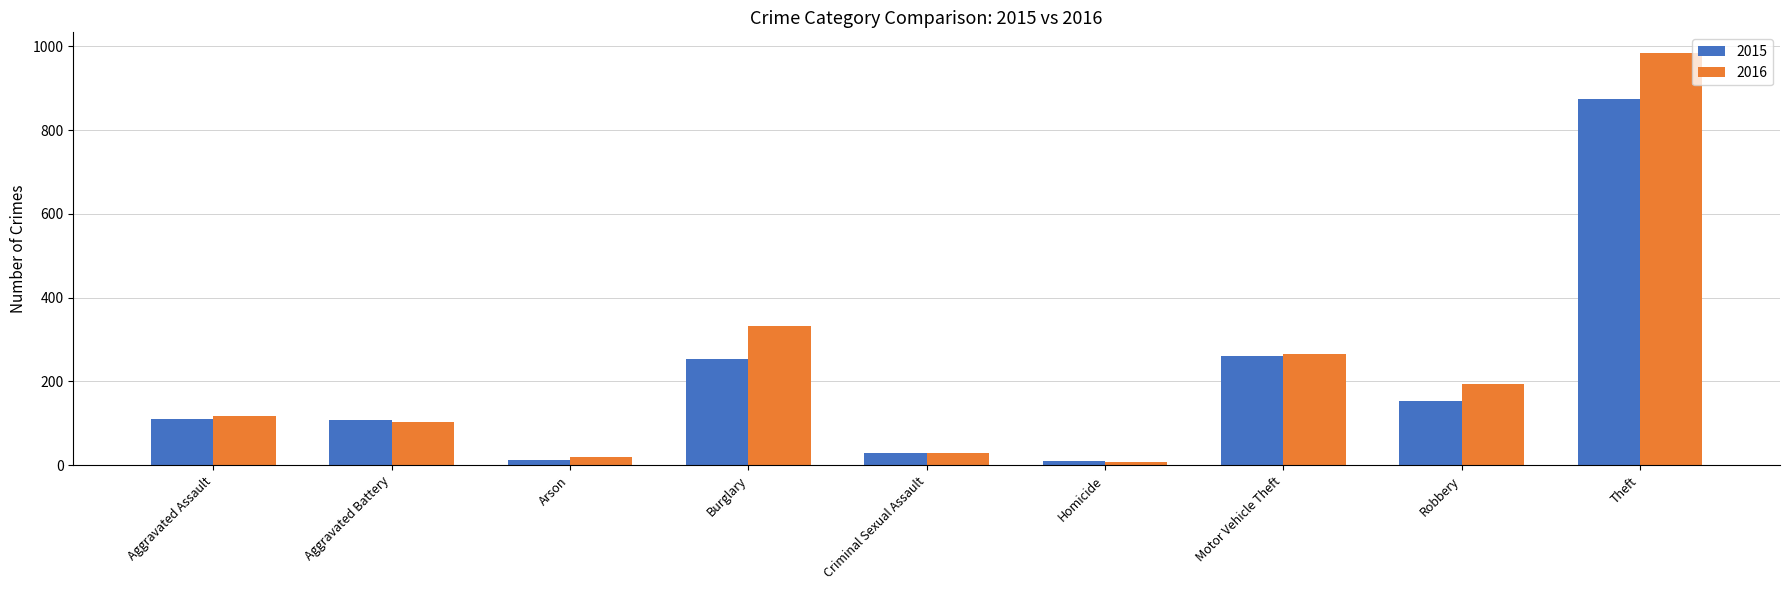

What is the maximum value for 2016?

984